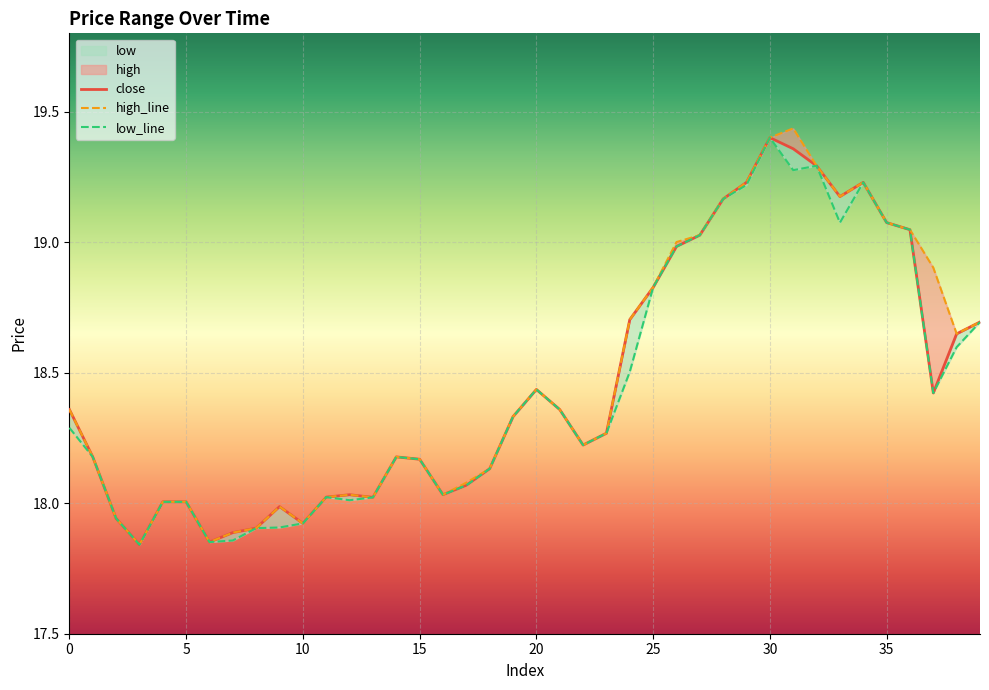

How many interior local valleys does the low series have?

8